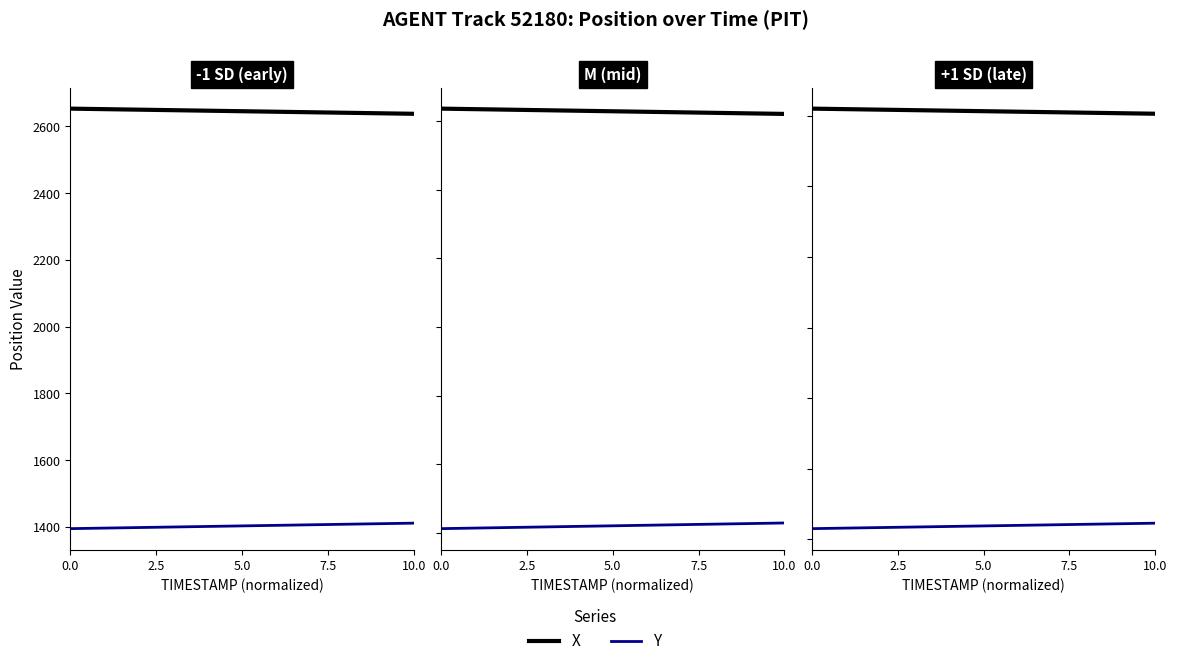

What is the sum of all Y values?

23005.2